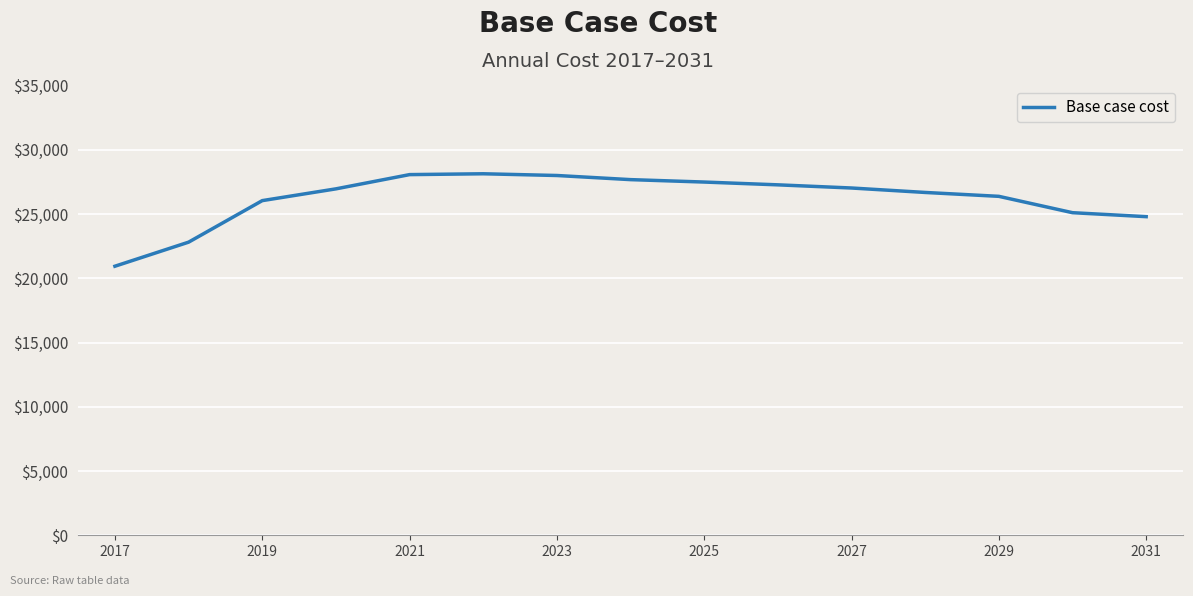

What is the smallest value displayed?

20937.1